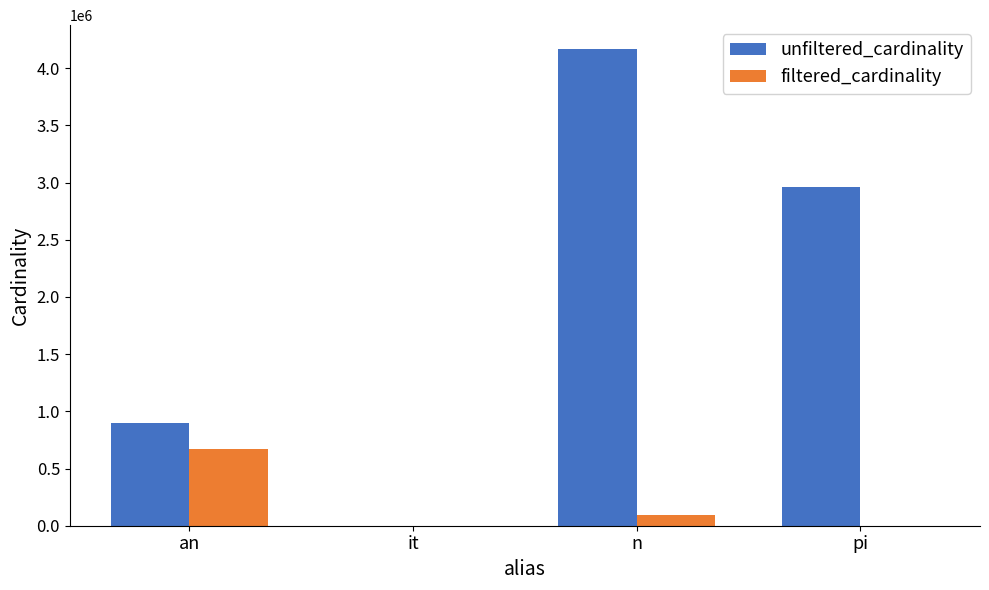

Is it true that filtered_cardinality equals 674692 at an?

True